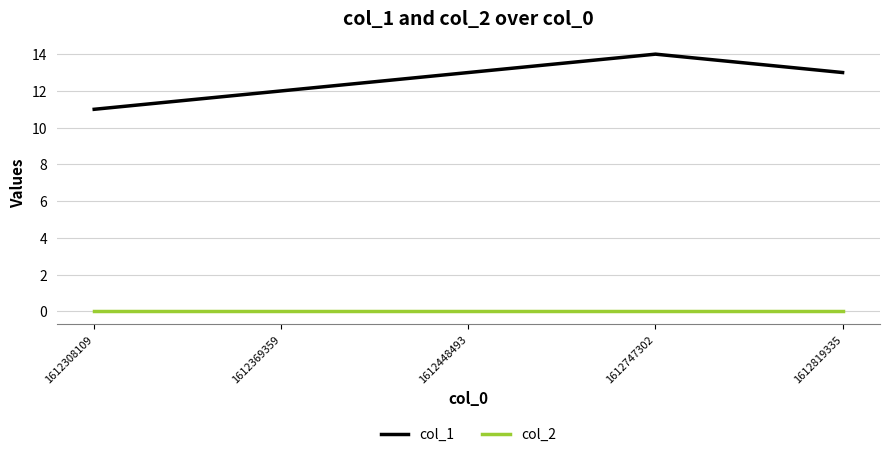

Where is the first local maximum for col_1?

1612747302